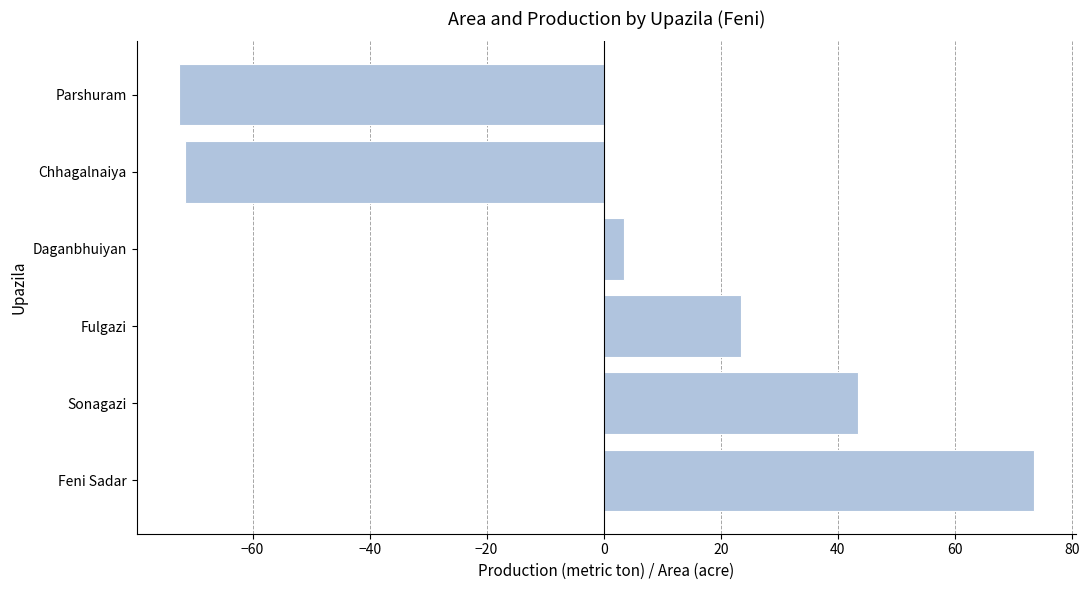

The chart shows a value of 23.5 at Fulgazi. True or false?

True